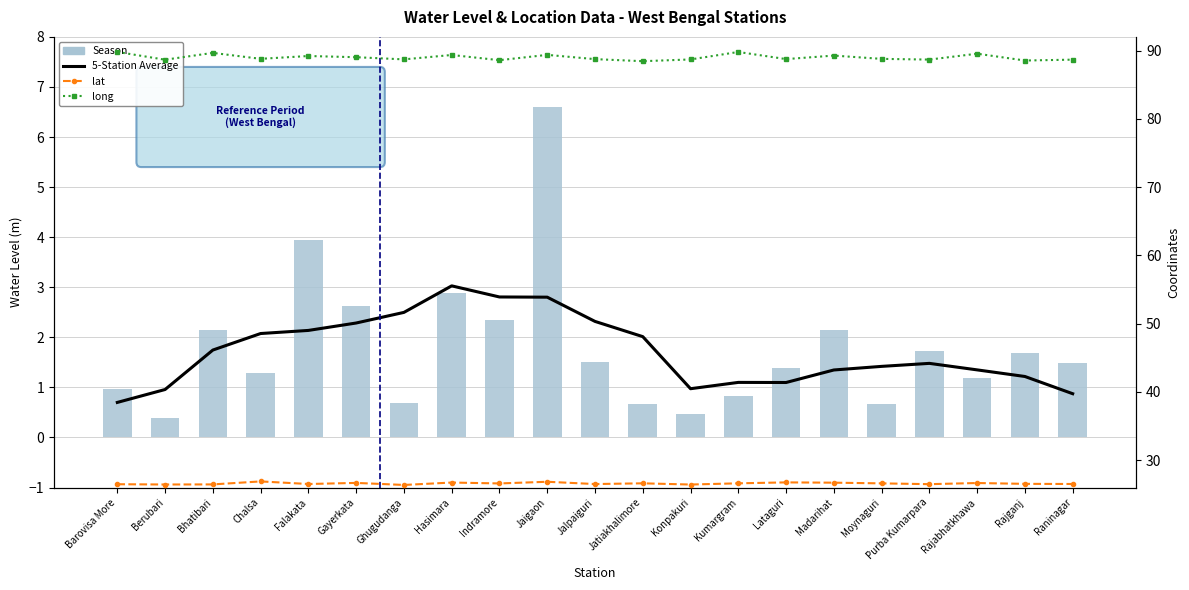

What is the total value across all series at Jaigaon?

125.6